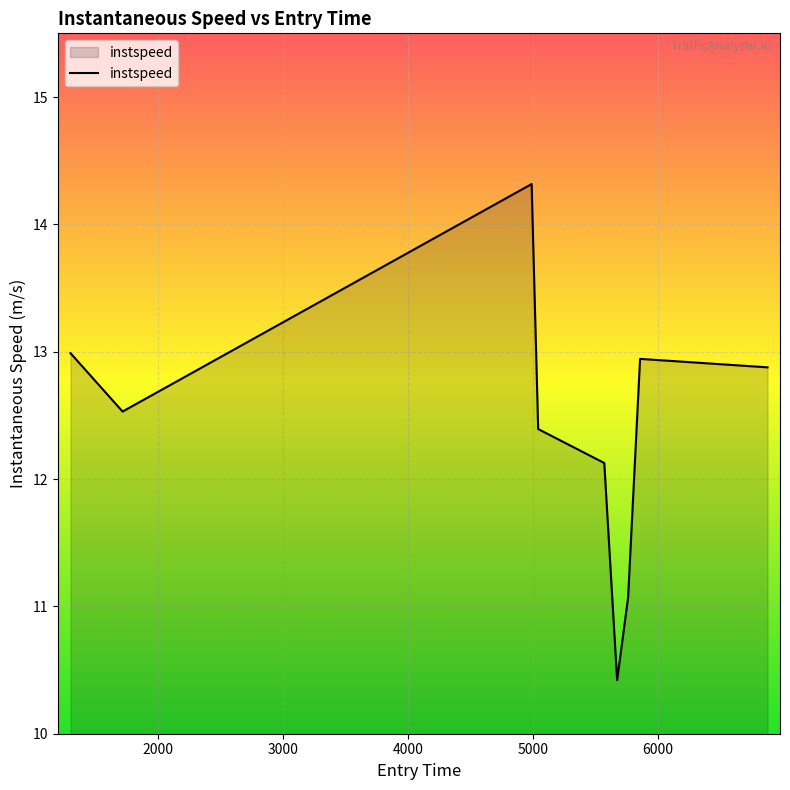

What is the smallest value displayed?

10.4